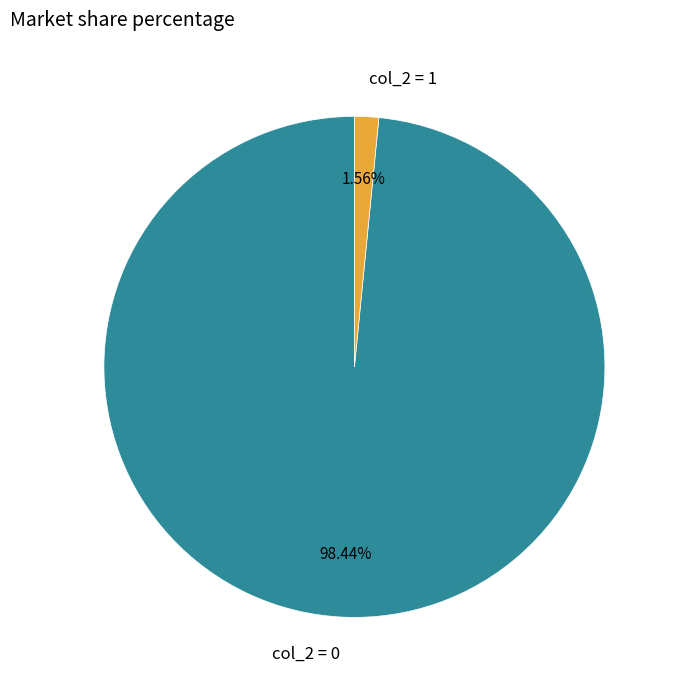

Which category has the biggest portion of the pie?

col_2 = 0